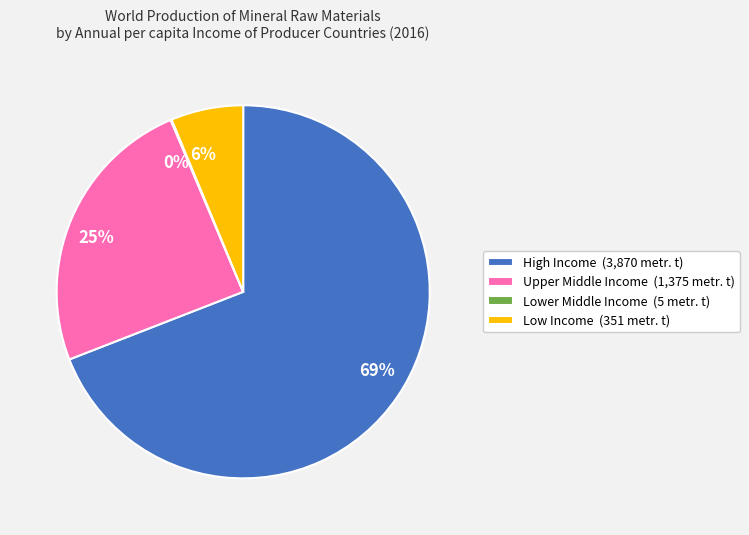

What percentage is the Upper Middle Income slice, to the nearest percent?

25%